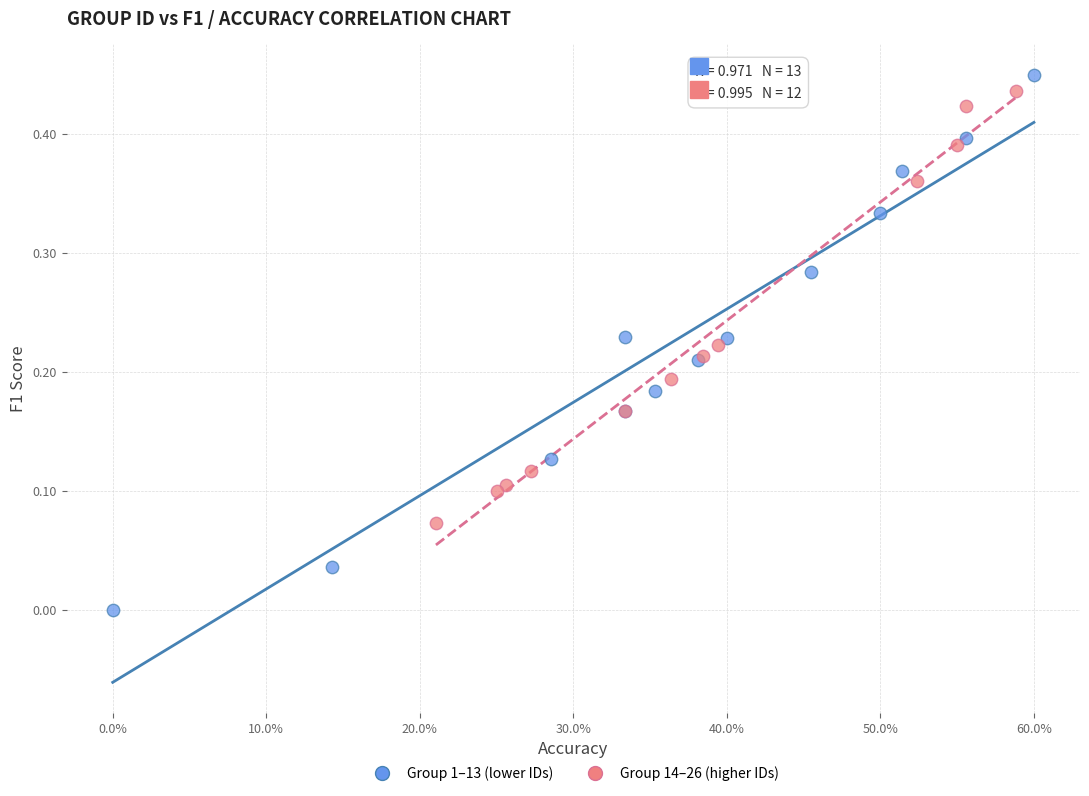

Which series contains the lowest Y value?

Group 1–13 (lower IDs)